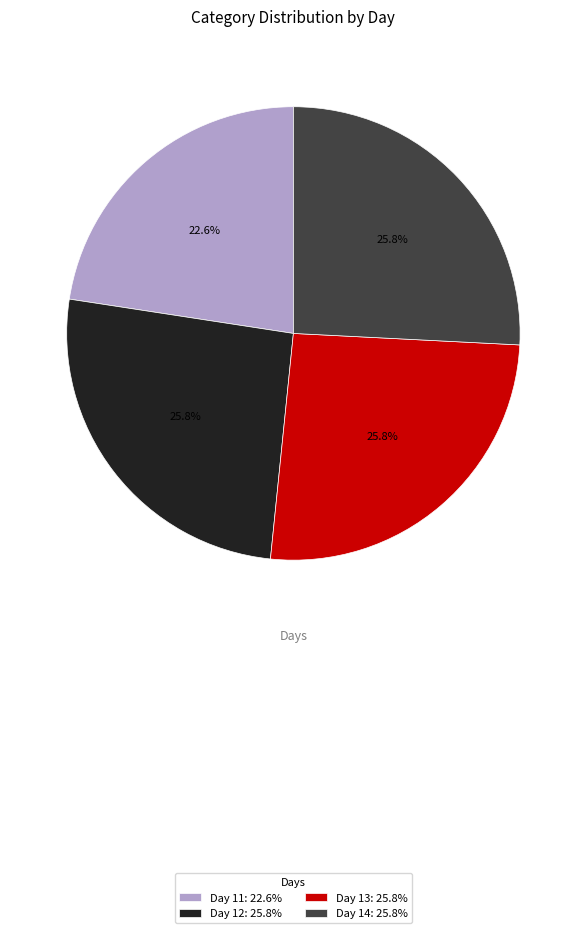

Which slice is the smallest?

Day 11: 22.6%